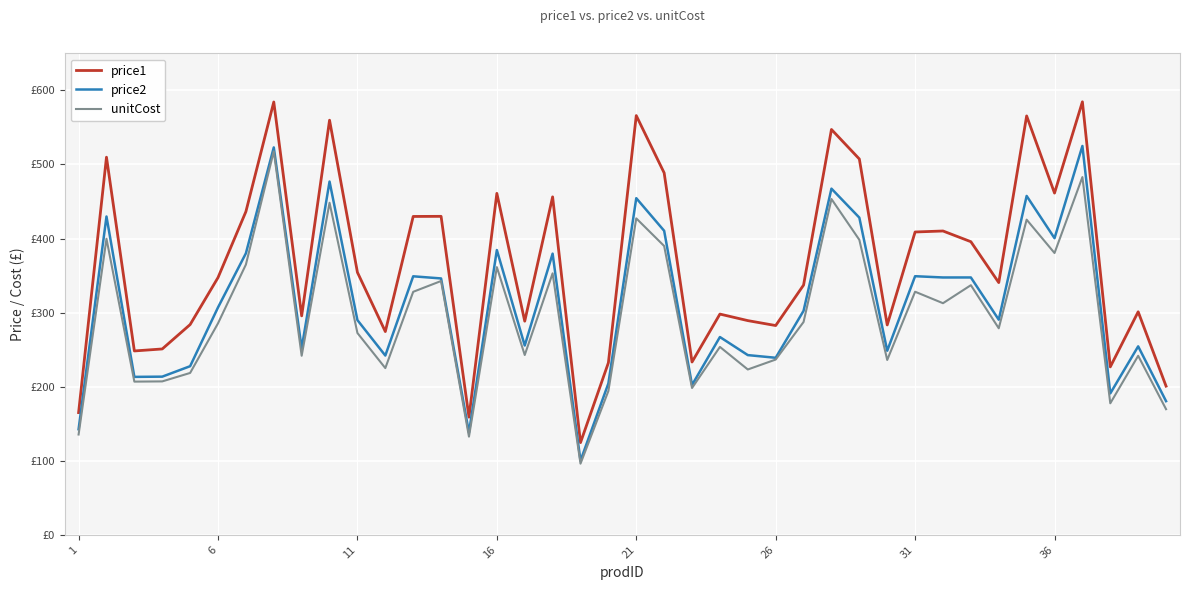

Rank the series by their maximum value, from highest to lowest.

price1, price2, unitCost